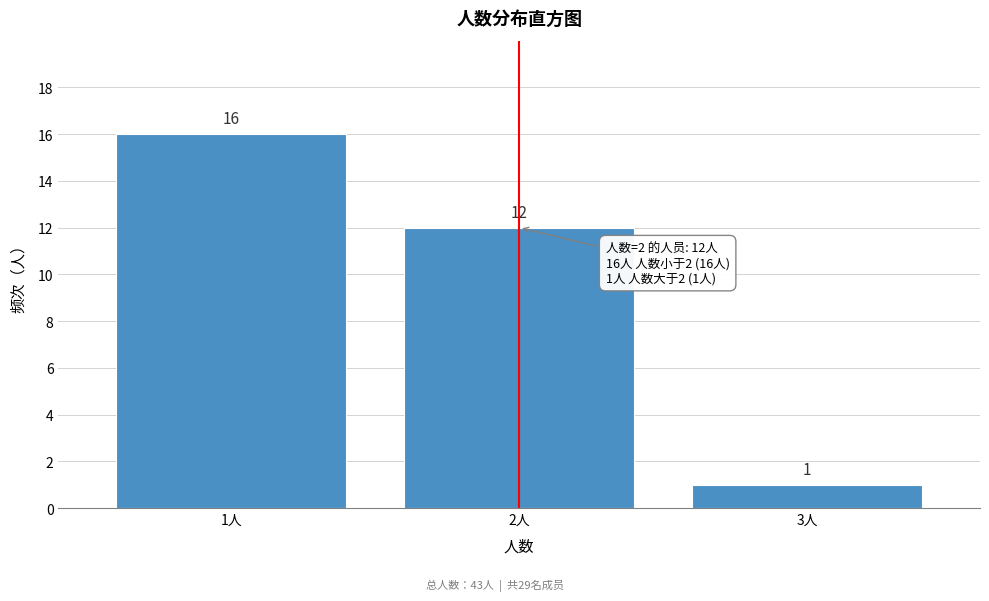

Reading right to left, transcribe all the data shown in this chart.

3人=1	2人=12	1人=16